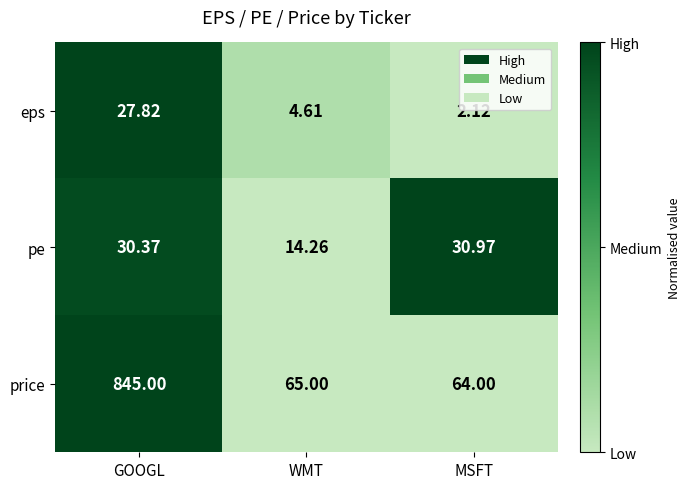

Count the number of data series in this chart.

3